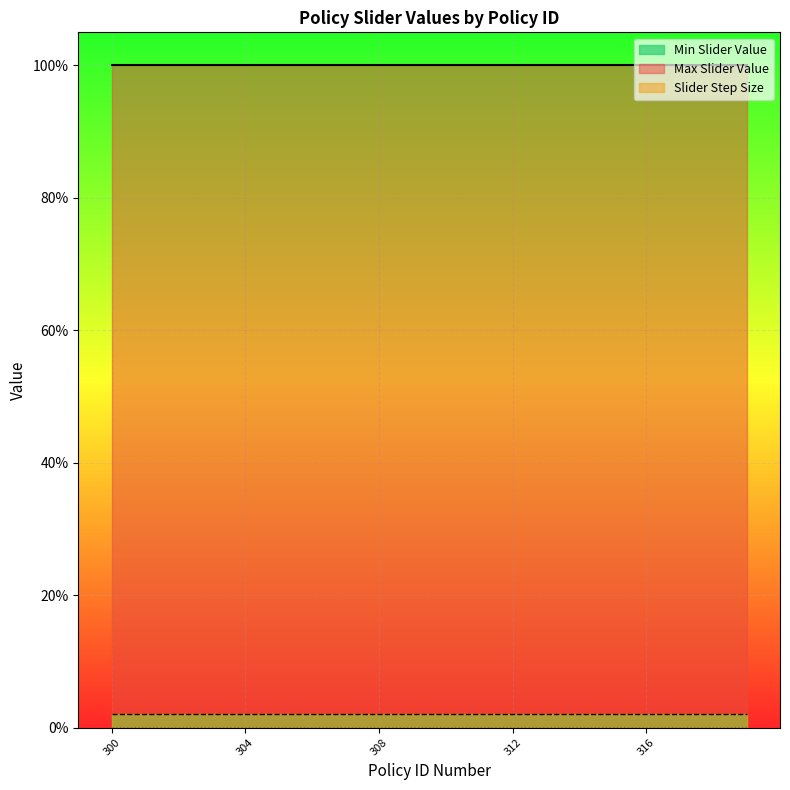

Reading left to right, what are all the values shown in this chart?

Max Slider Value: 1.0	1.0	1.0	1.0	1.0	1.0	1.0	1.0	1.0	1.0	1.0	1.0	1.0	1.0	1.0	1.0	1.0	1.0	1.0	1.0
Slider Step Size: 0.0	0.0	0.0	0.0	0.0	0.0	0.0	0.0	0.0	0.0	0.0	0.0	0.0	0.0	0.0	0.0	0.0	0.0	0.0	0.0
Min Slider Value: 0.0	0.0	0.0	0.0	0.0	0.0	0.0	0.0	0.0	0.0	0.0	0.0	0.0	0.0	0.0	0.0	0.0	0.0	0.0	0.0